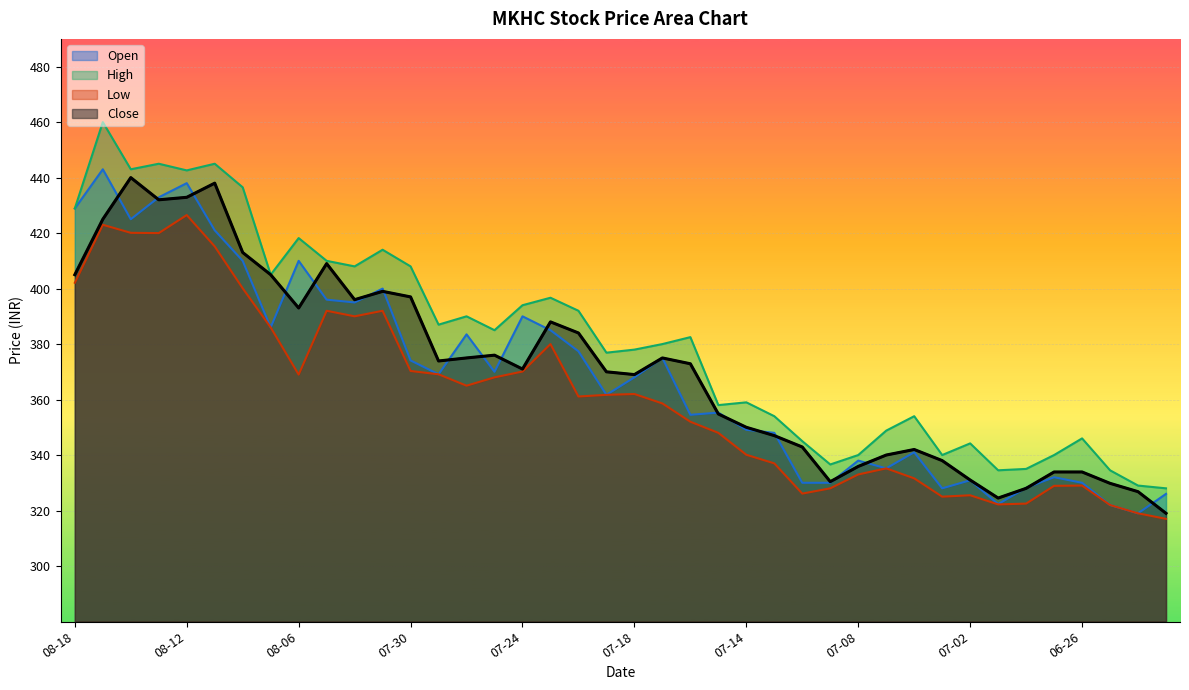

Reading left to right, list all the values displayed in this chart.

Open: 428.9	443.0	425.0	432.9	438.0	421.0	410.0	386.0	410.0	396.0	395.0	400.0	374.1	369.1	383.5	370.0	390.0	385.0	377.4	361.7	368.0	375.0	354.5	355.3	349.1	348.0	330.0	330.0	338.0	335.2	341.0	328.0	330.9	322.3	328.2	332.0	330.0	322.0	319.0	326.0
High: 428.9	460.0	443.0	445.0	442.6	445.0	436.5	405.0	418.2	410.0	408.0	414.0	408.0	387.0	390.0	385.0	394.0	396.7	392.0	376.9	378.0	380.0	382.5	358.0	359.0	354.0	345.0	336.6	340.0	348.8	354.0	340.0	344.2	334.5	335.0	340.0	346.0	334.5	329.0	328.0
Low: 402.1	423.0	420.1	420.0	426.5	415.2	400.1	386.0	369.0	392.0	390.0	392.0	370.3	369.1	365.0	368.0	370.1	380.0	361.1	361.7	362.0	358.6	352.0	348.0	340.1	337.0	326.1	328.0	333.0	335.2	331.6	325.0	325.5	322.2	322.5	328.9	329.0	322.0	319.0	317.0
Close: 405.0	425.0	440.0	432.0	432.9	438.0	413.0	405.0	393.0	409.0	396.0	399.0	397.0	373.9	375.0	376.0	371.0	388.0	384.0	370.0	369.0	375.0	372.9	354.8	350.0	347.0	342.9	330.4	335.9	340.0	342.0	338.0	331.0	324.5	328.0	333.9	333.9	329.8	326.8	319.0